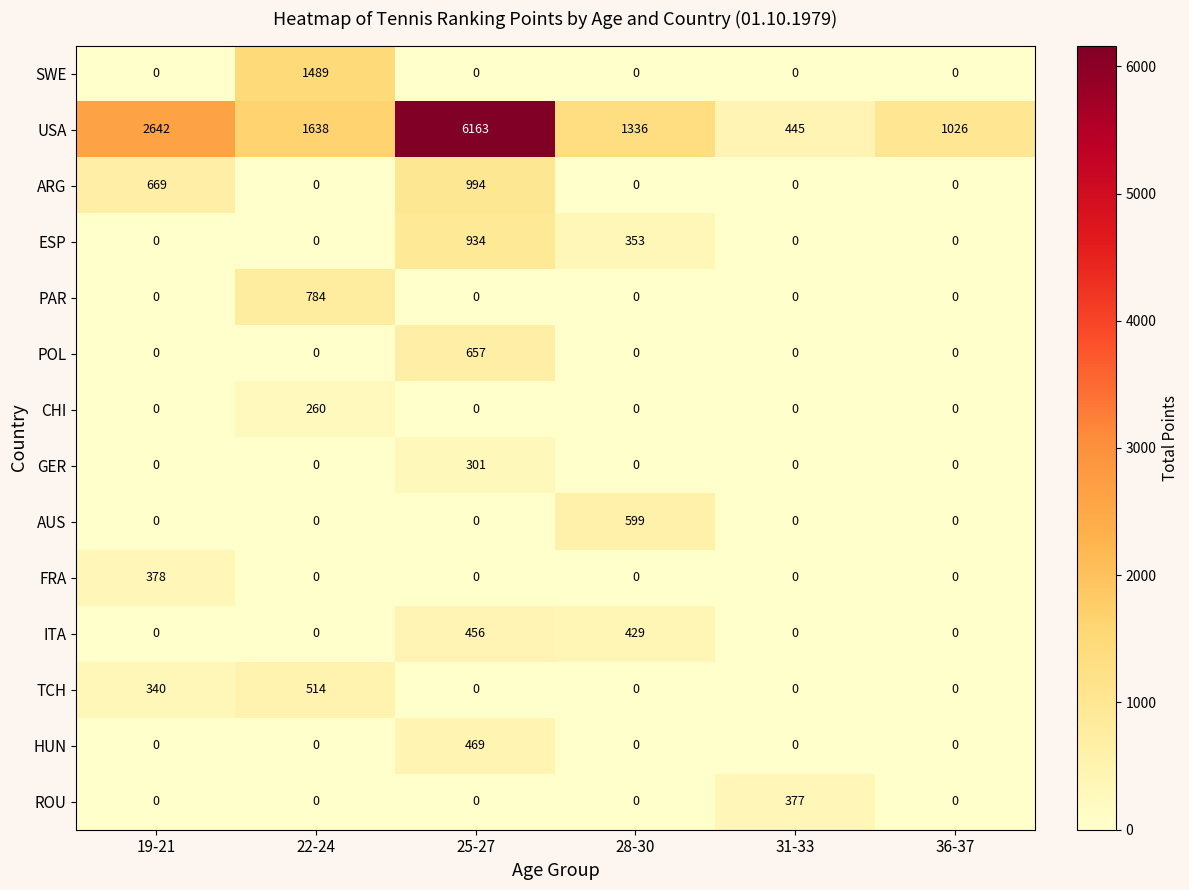

At which label does USA first exceed 1638?

19-21